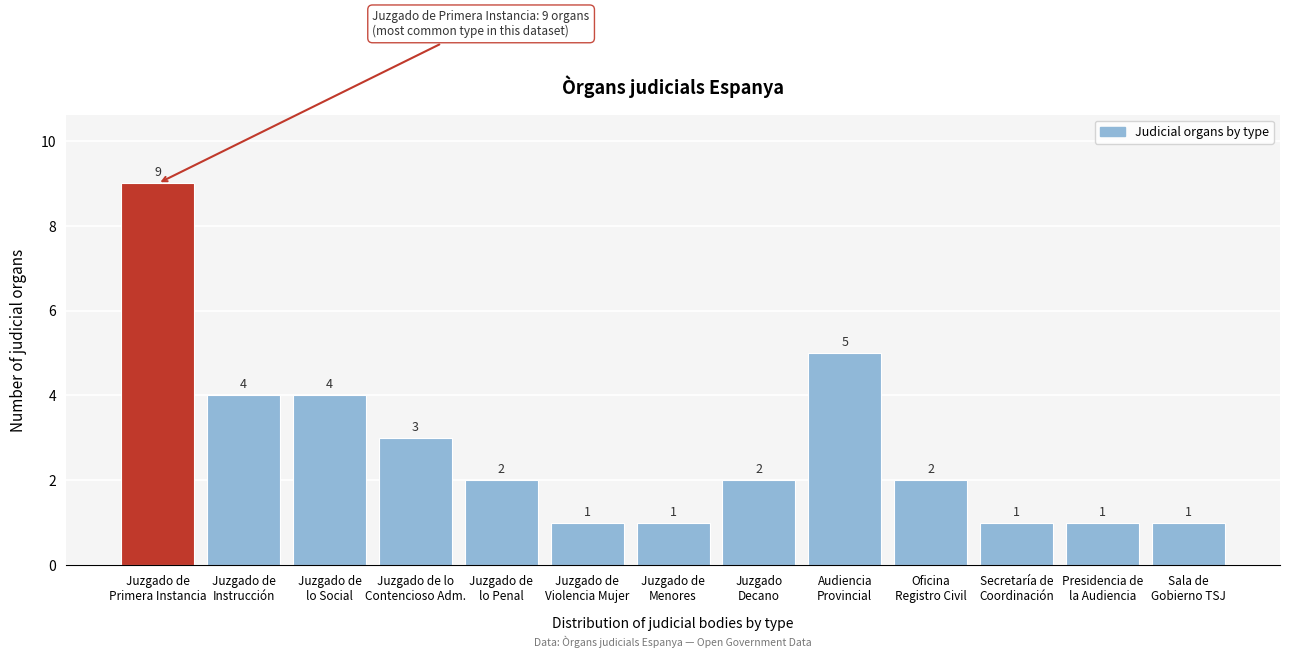

Reading left to right, transcribe all the data shown in this chart.

9	4	4	3	2	1	1	2	5	2	1	1	1